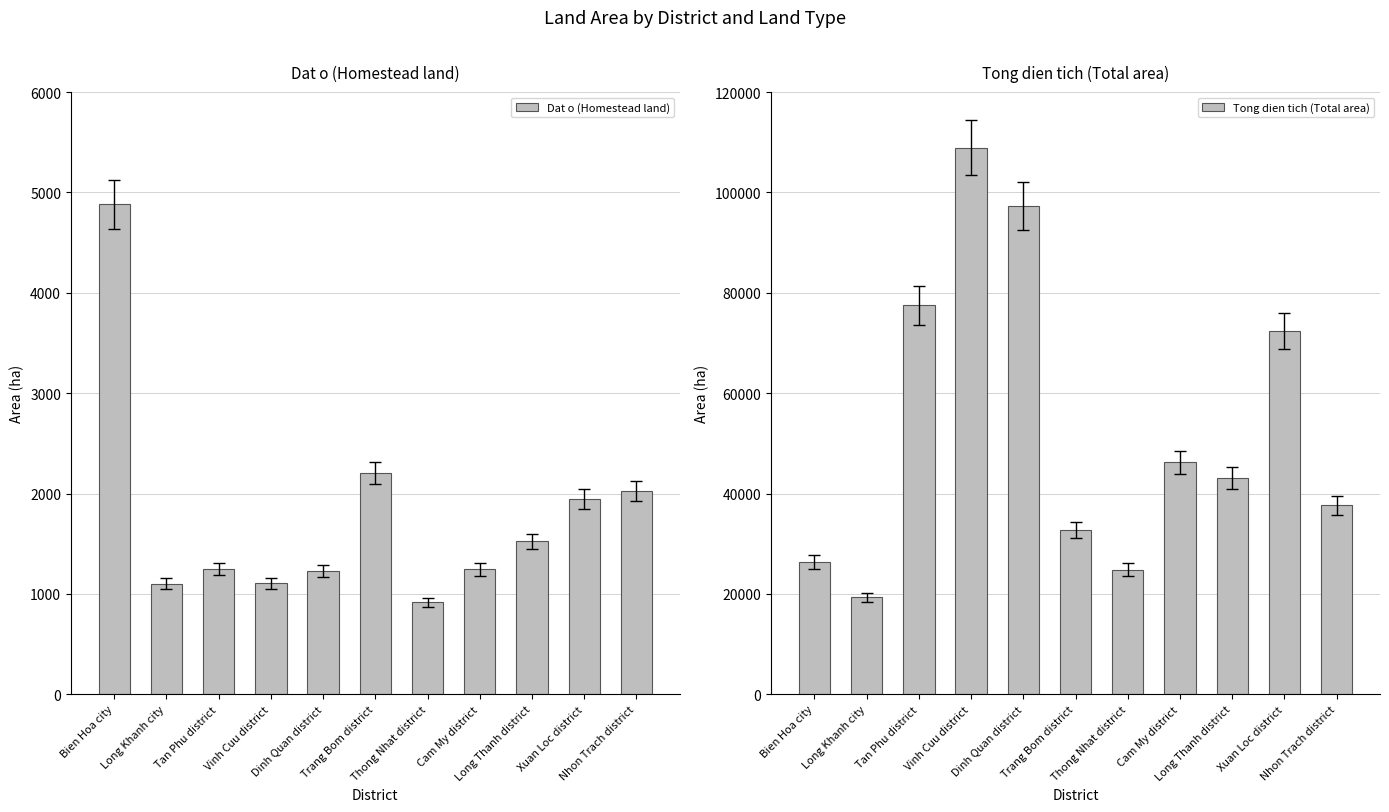

How many values in the Dat o (Homestead land) series exceed 1250?

6